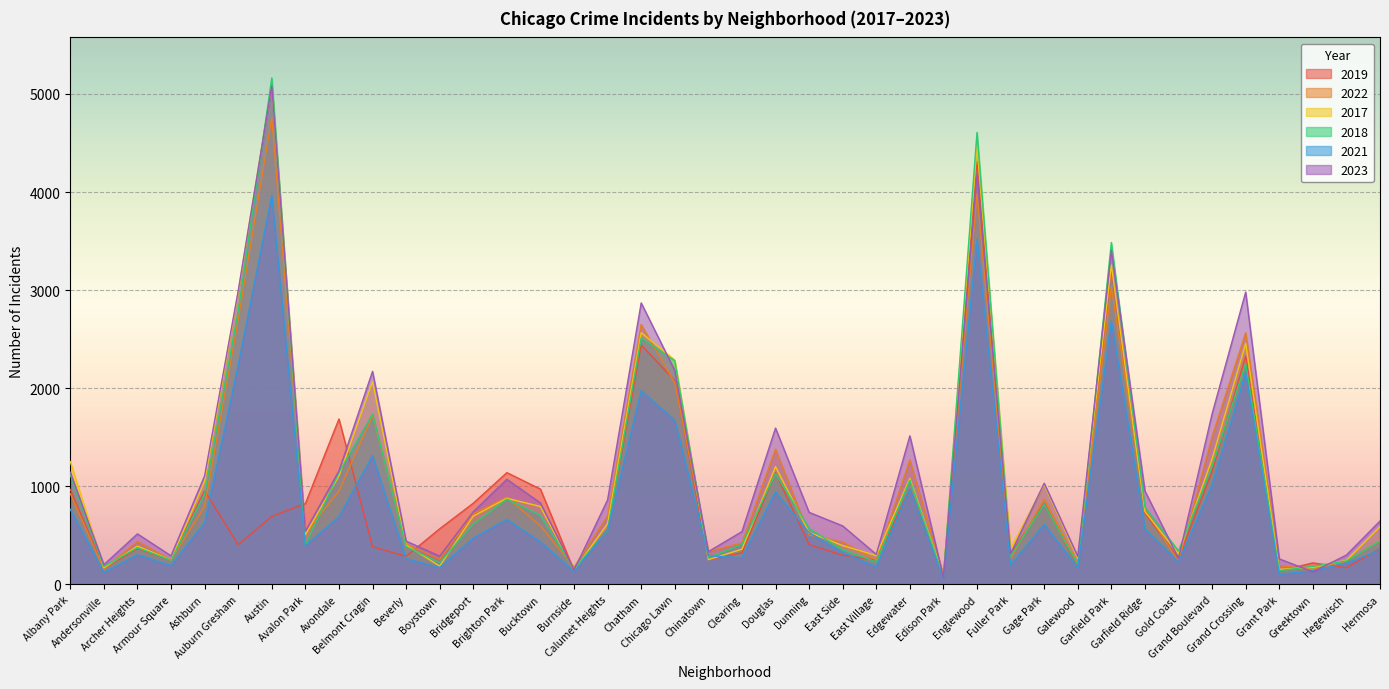

True or false: 2021 has a value of 123 at Andersonville.

True